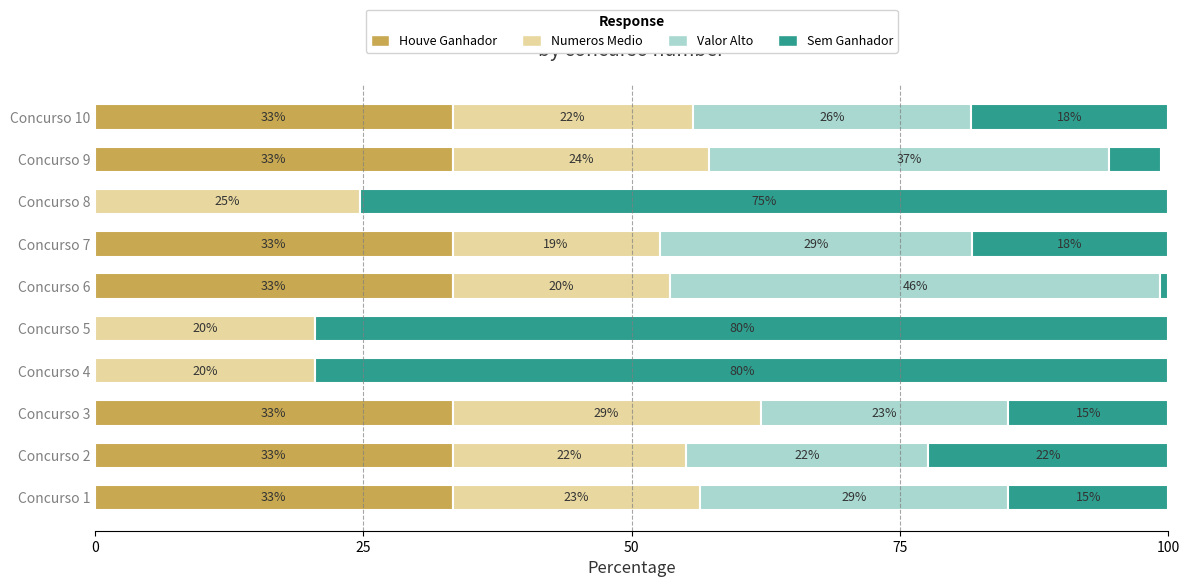

What are all the series names shown in the legend?

Houve Ganhador, Numeros Medio, Valor Alto, Sem Ganhador